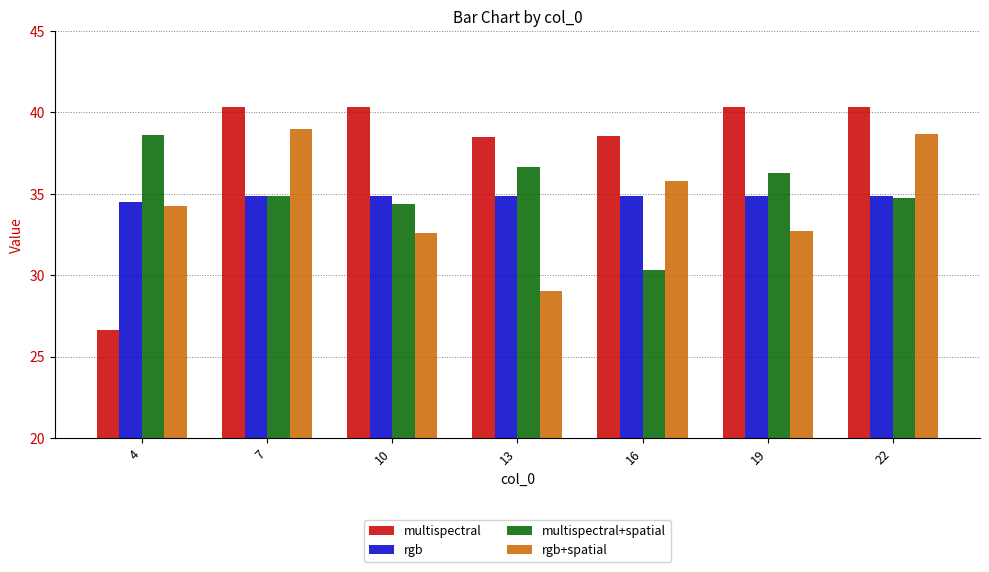

What value does the multispectral+spatial series have at 7?

34.8